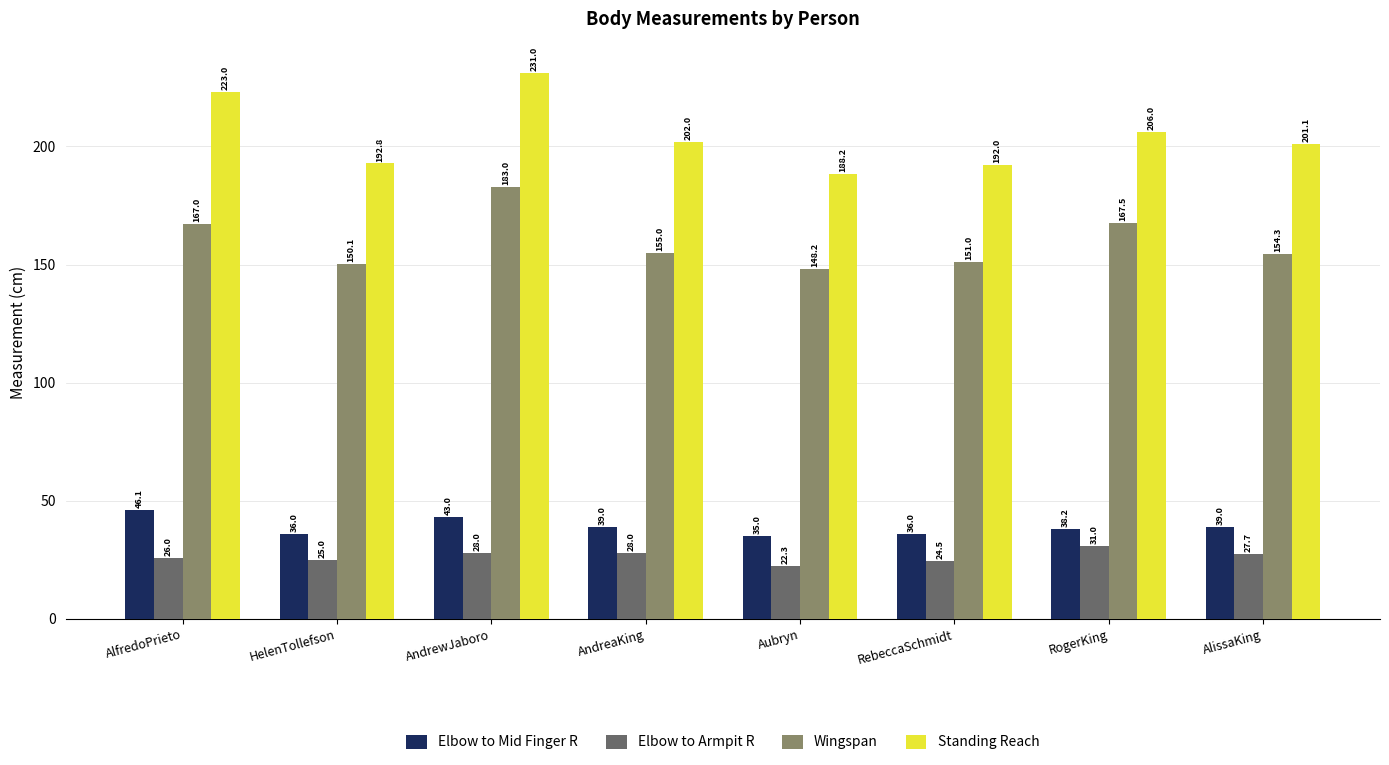

What is the difference between the highest and lowest values at AlfredoPrieto?

197.0